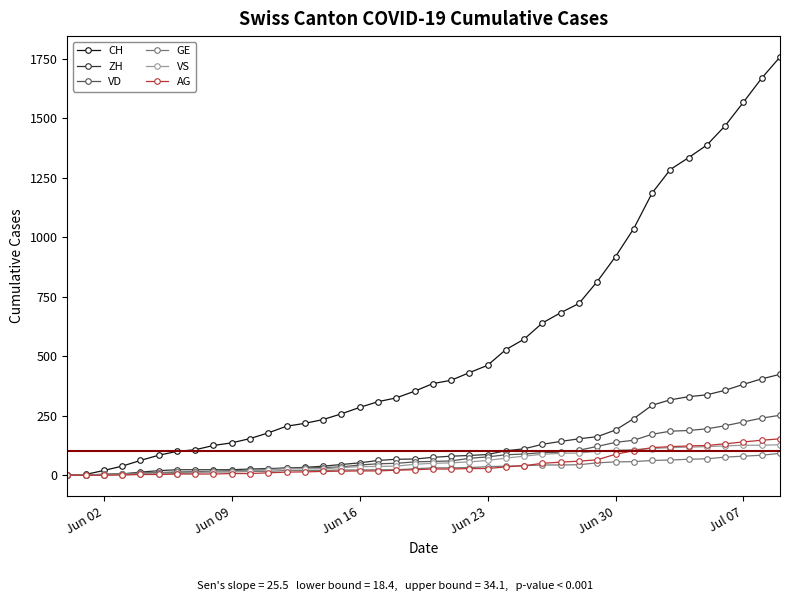

Which series has the largest total across all categories?

CH